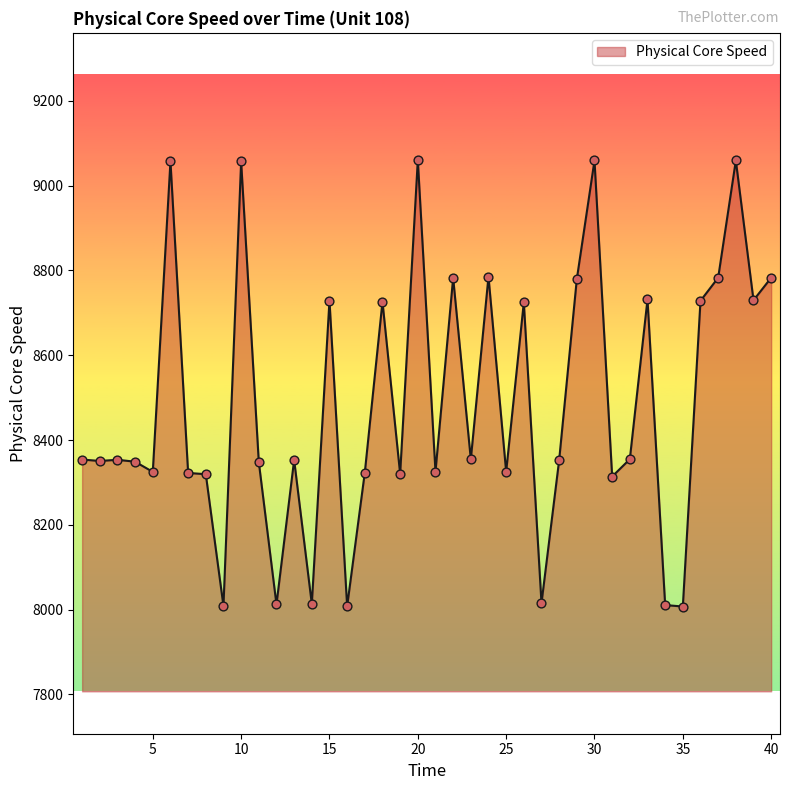

What is the greatest value displayed?

9060.4